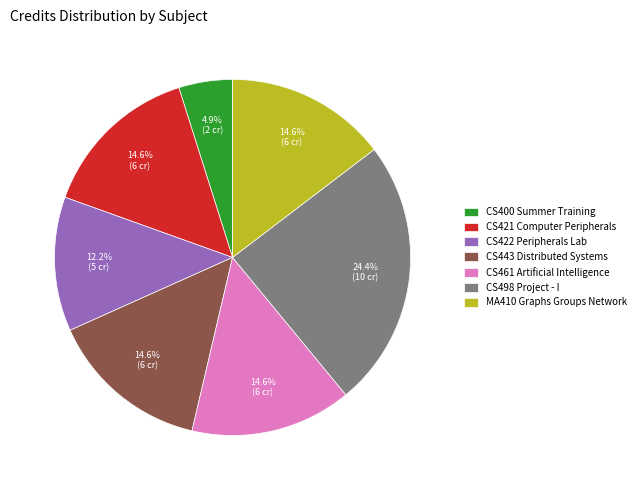

To the nearest percent, what is the difference between the largest and smallest slice percentages?

20%